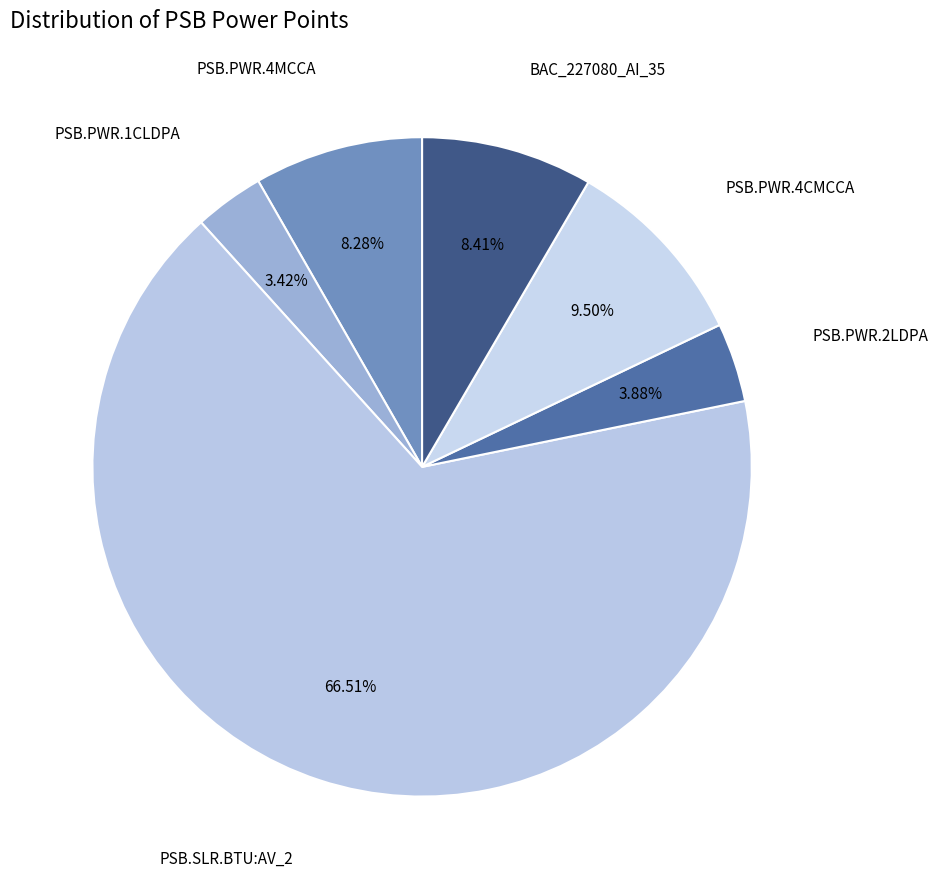

Which category accounts for the majority?

PSB.SLR.BTU:AV_2